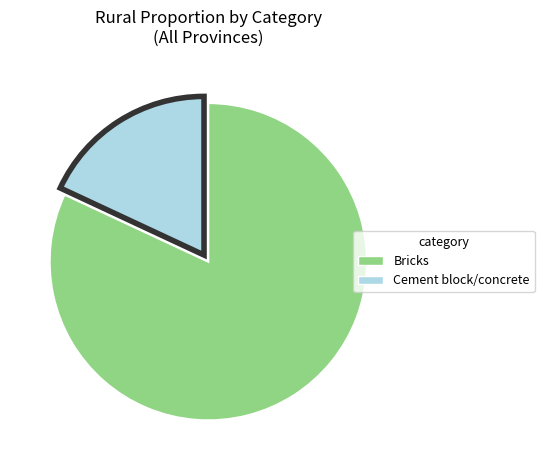

How many slices are in this pie chart?

2